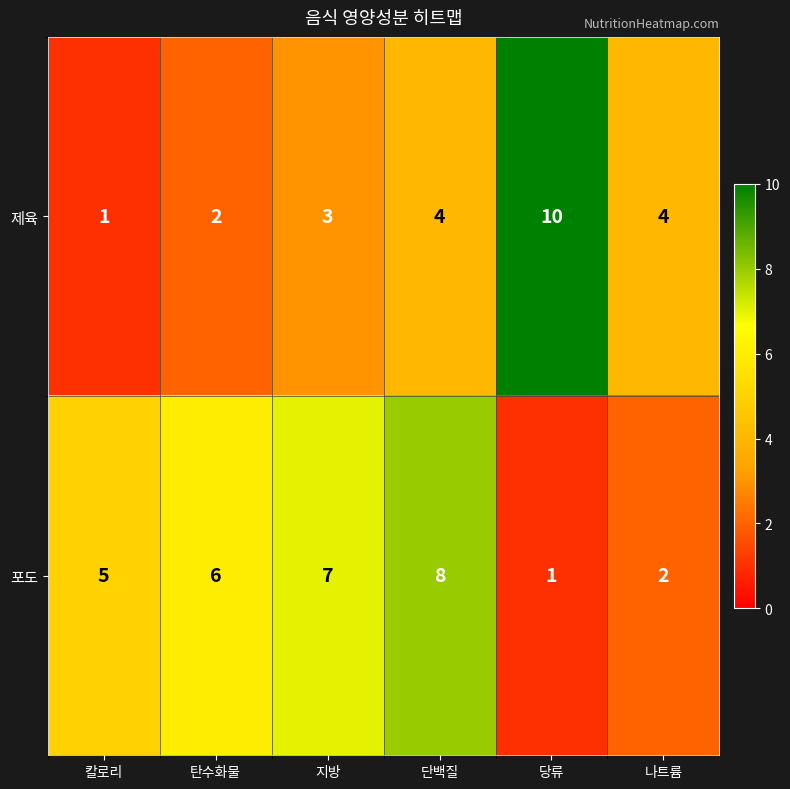

List the series in order of their peak value, lowest first.

포도, 제육